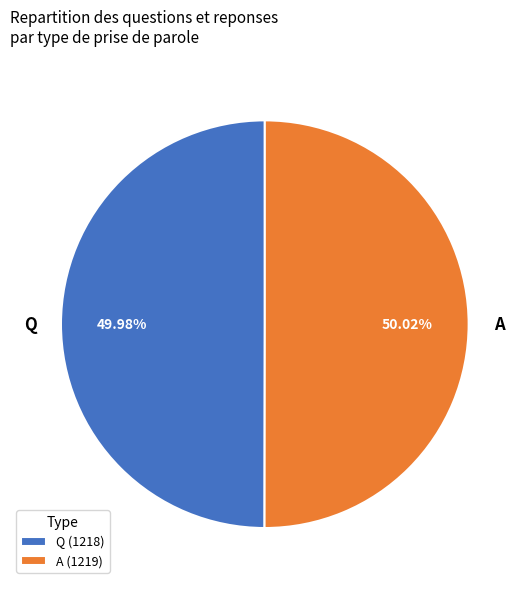

To the nearest percent, what portion does Q represent?

50%